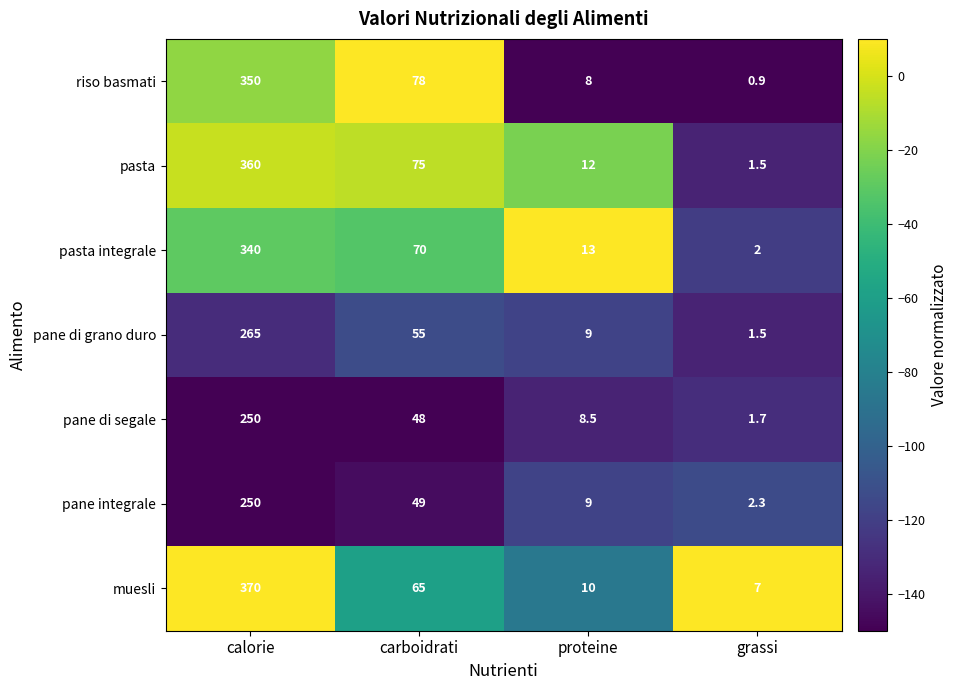

True or false: riso basmati has a value of 8.0 at proteine.

True